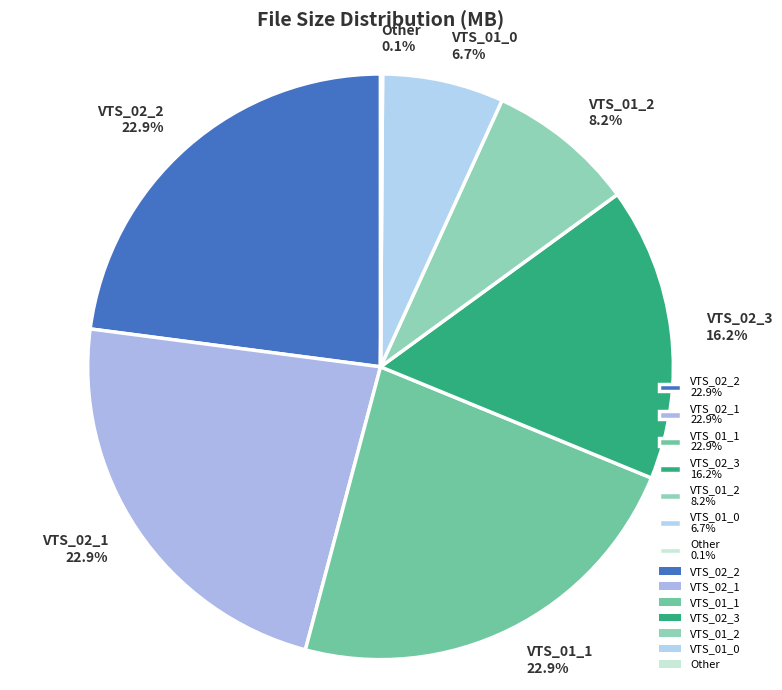

What percentage is NOT represented by VTS_01_0 6.7%?

93.3%